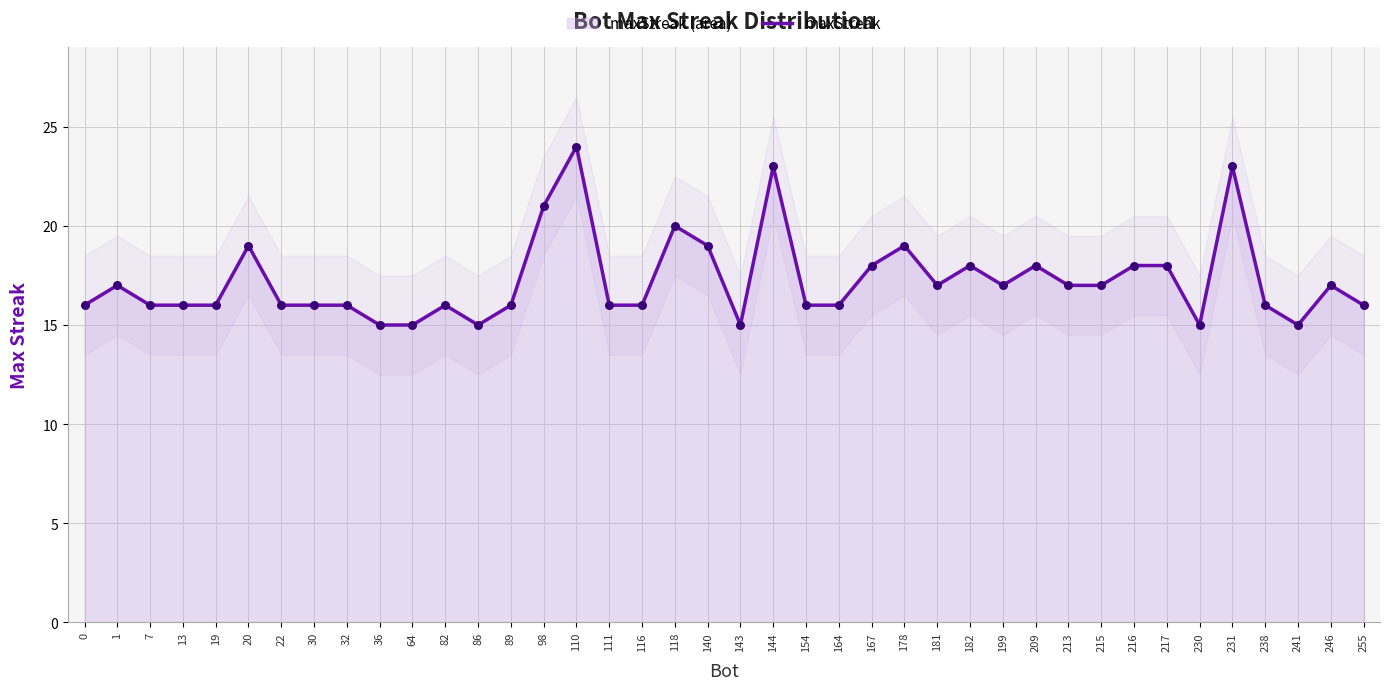

What is the ratio of the value at 36 to the value at 181?

0.9